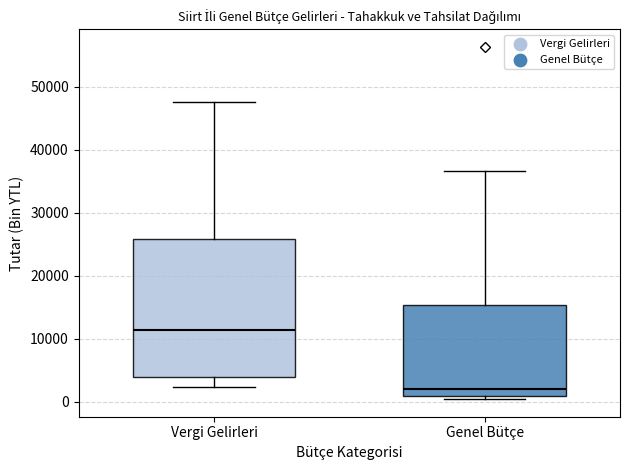

Where does the upper whisker of the box for Genel Bütçe end on the y-axis? The values are not printed on the chart, so give them approximately, as read against the axis.

37000